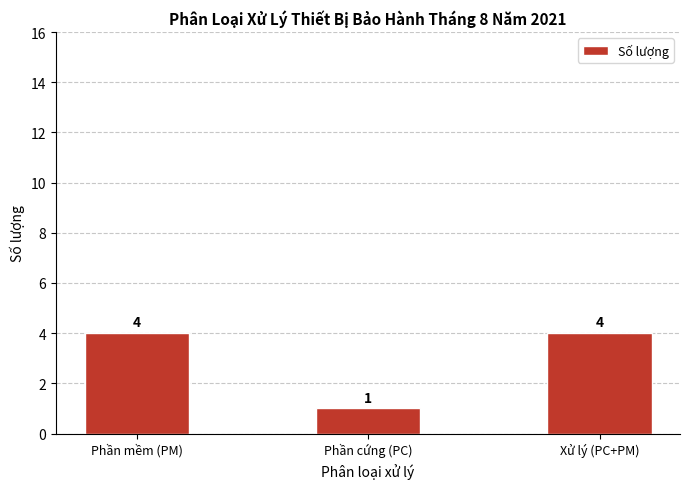

Which category has the lowest value across all series?

Phần cứng (PC)